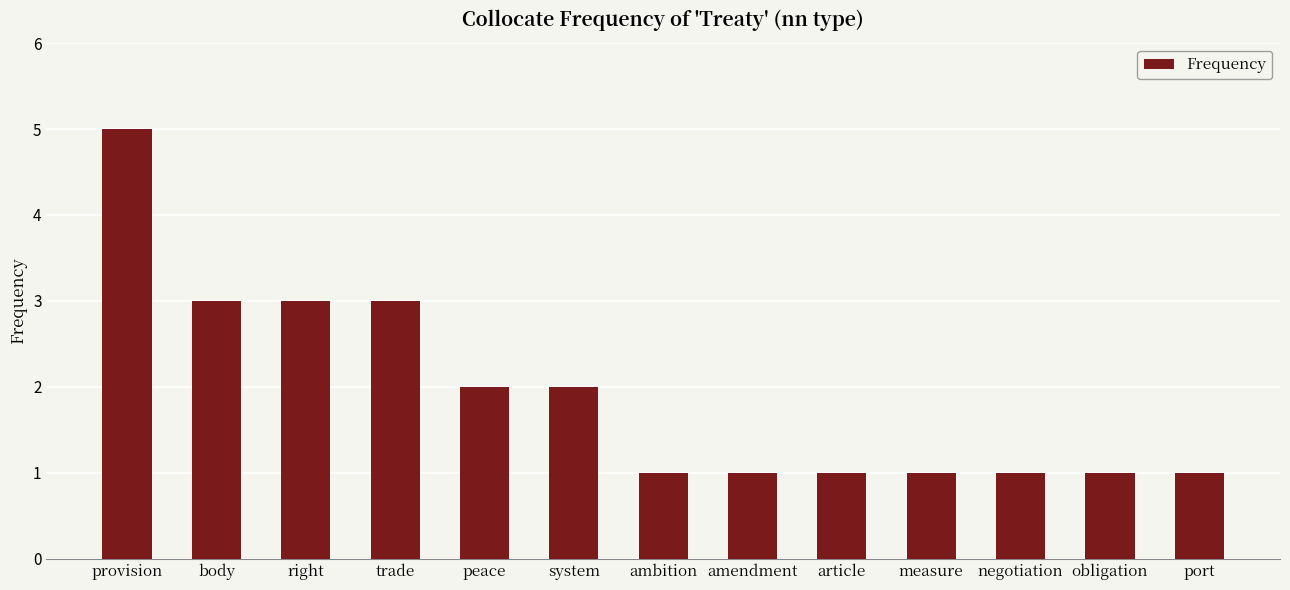

What position from the right is system?

8